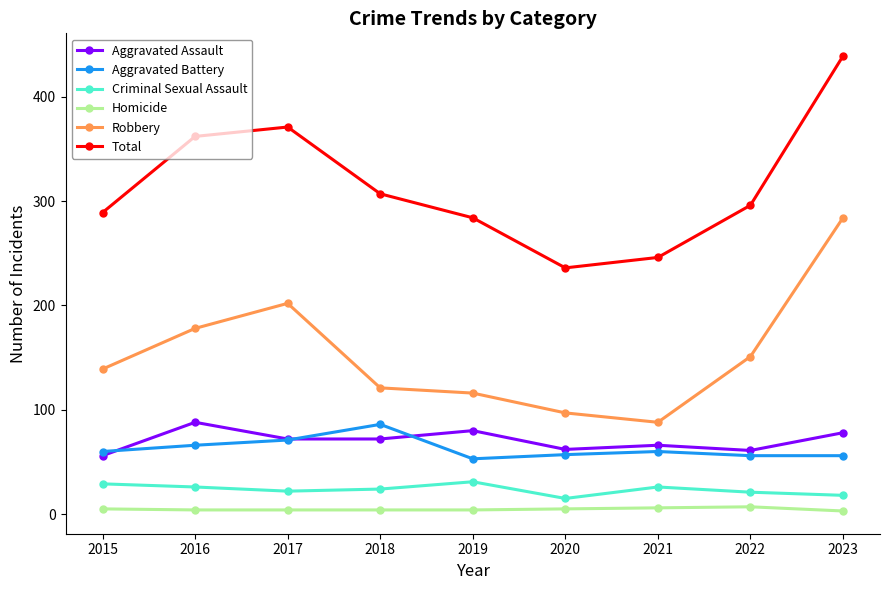

The value of Robbery at 2017 is 277. True or false?

False